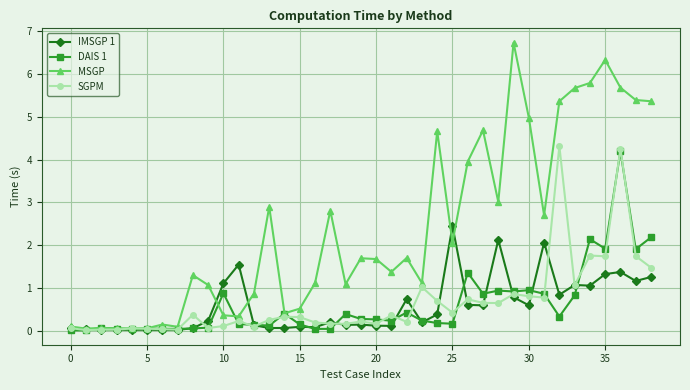

What is the maximum value for DAIS 1?

4.2